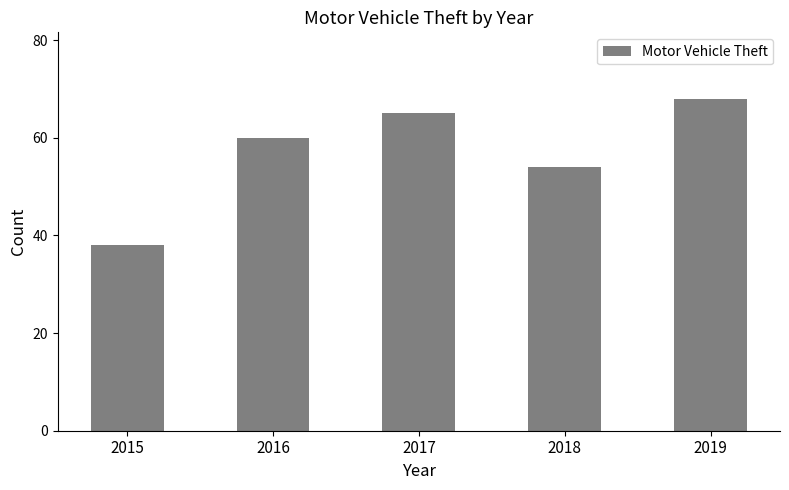

Count the number of categories in the chart.

5